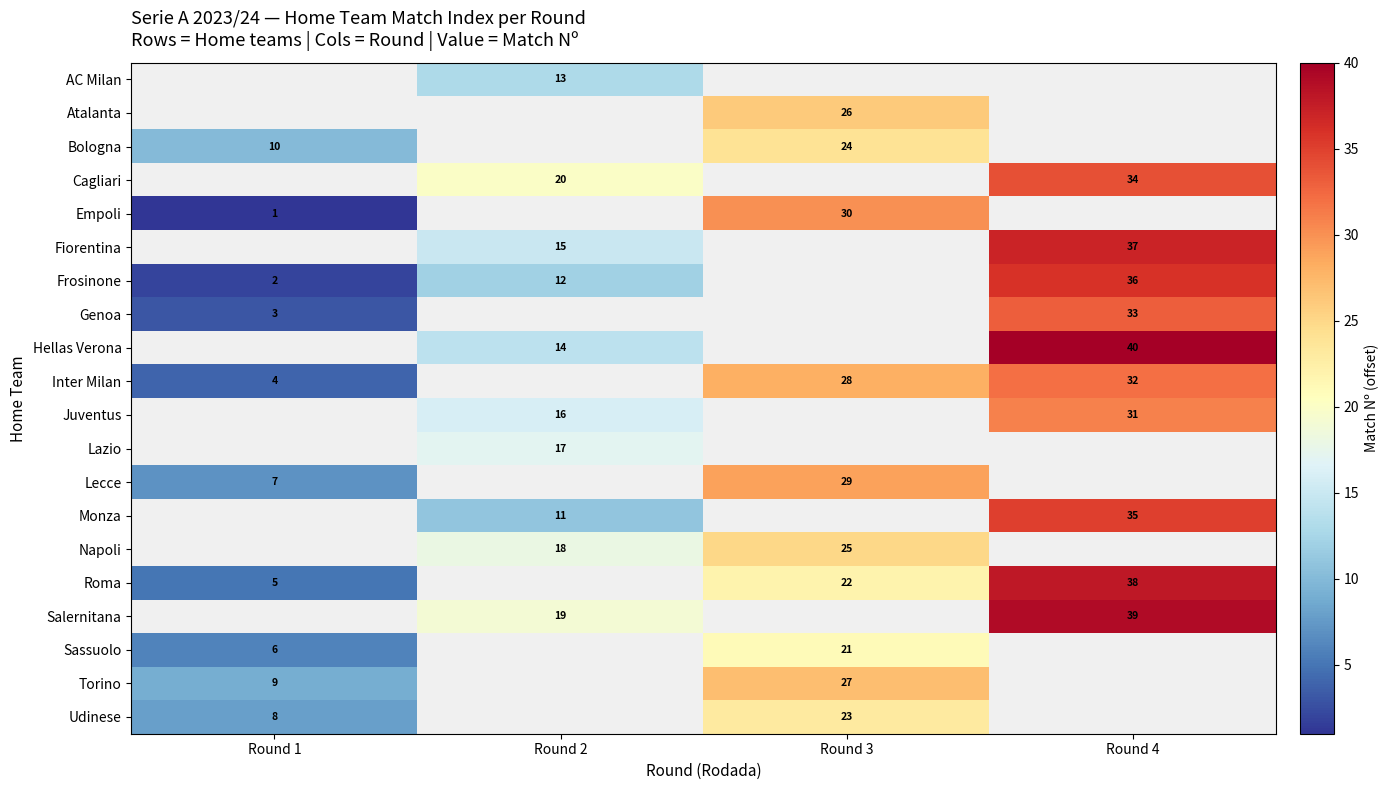

How many series are shown in this chart?

20